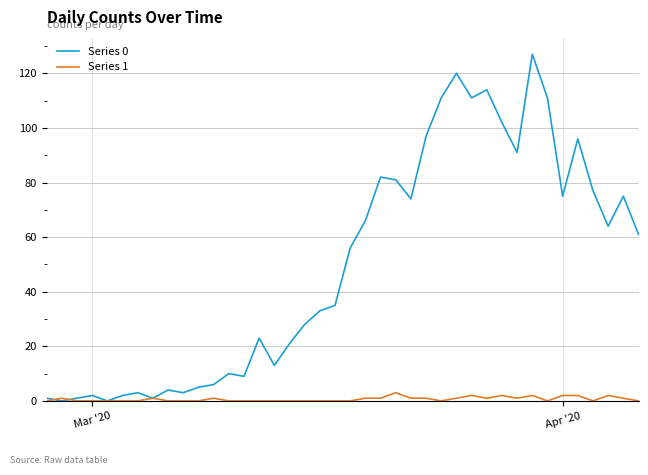

Which series has the widest spread of values?

Series 0